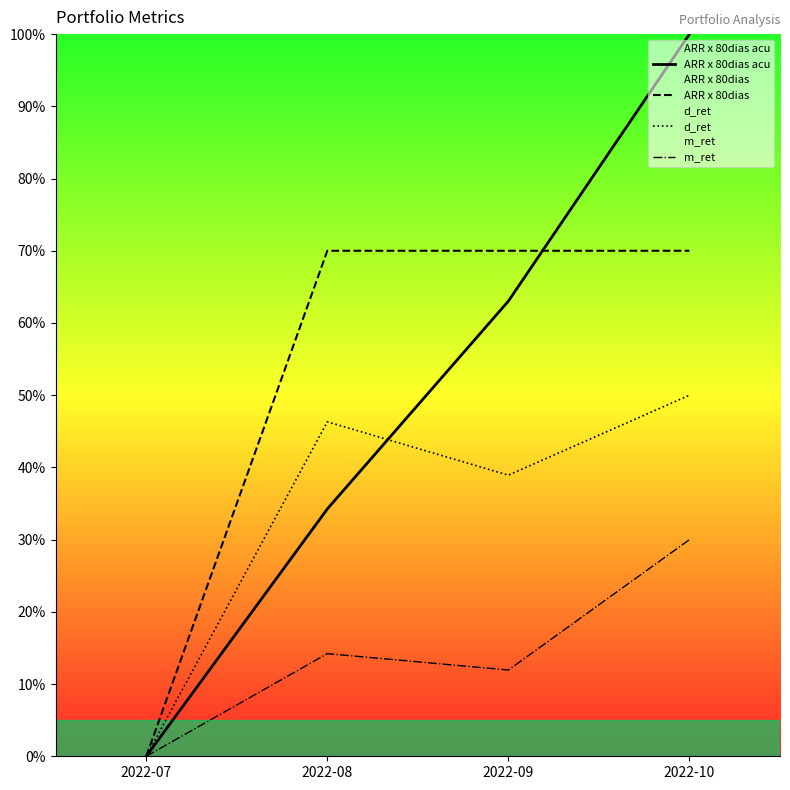

Is it true that m_ret equals 6.0 at 2022-09?

False